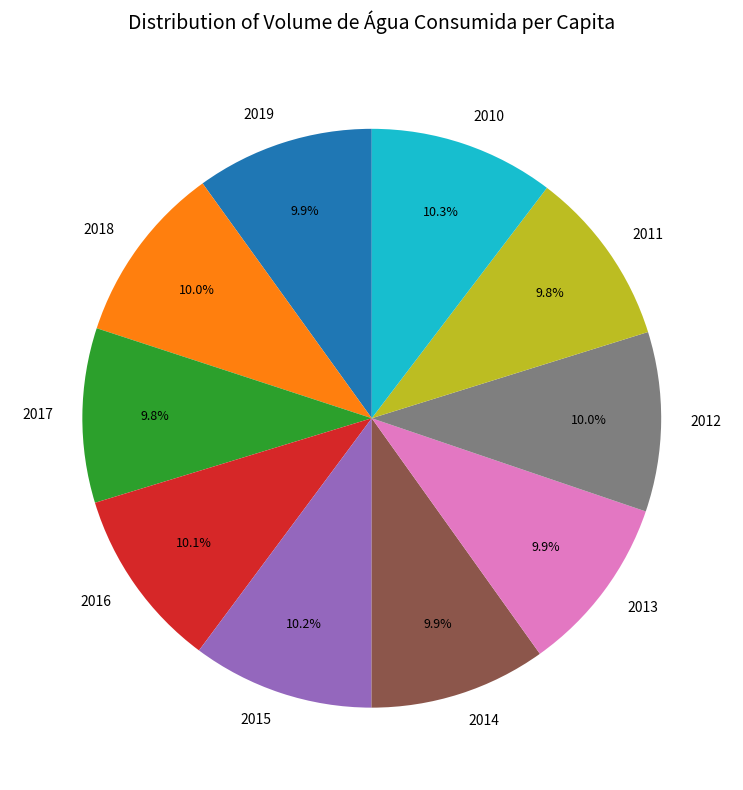

Is there any slice that represents more than half of the pie?

No